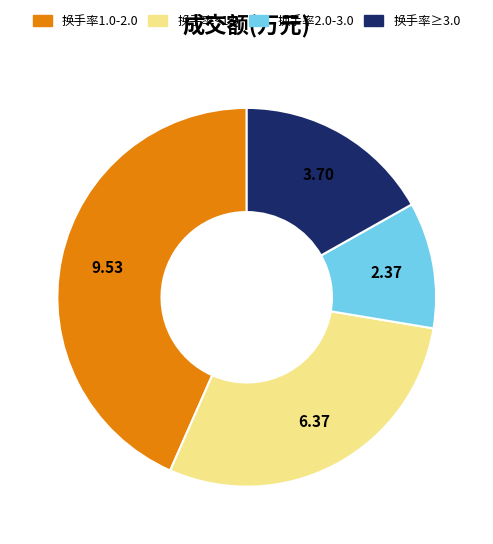

Does any single category account for the majority?

No